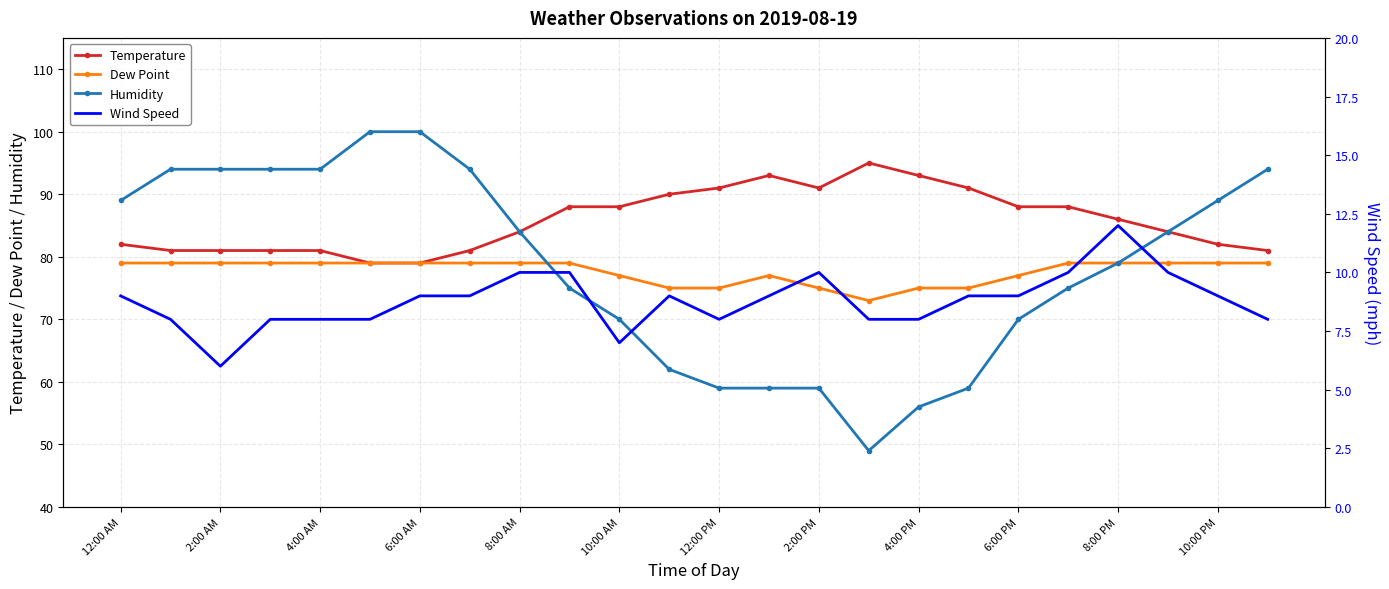

Is it true that Humidity equals 105 at 8:00 PM?

False